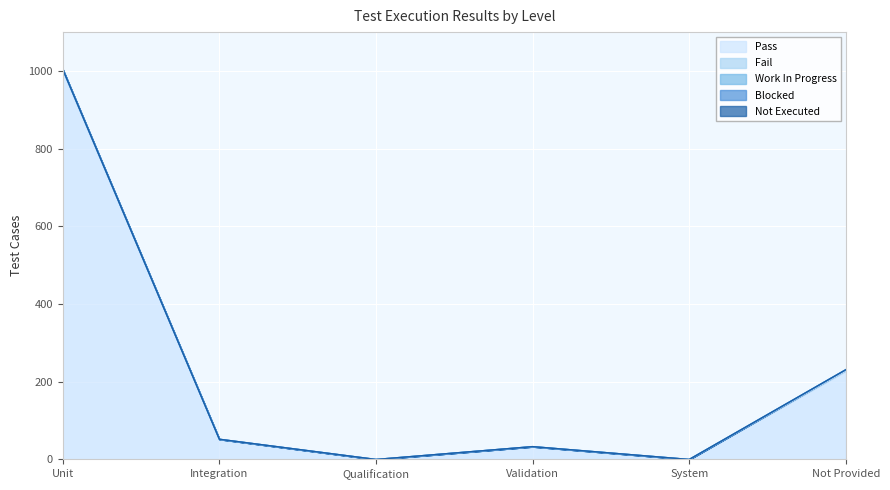

Which series has the largest total across all categories?

Pass